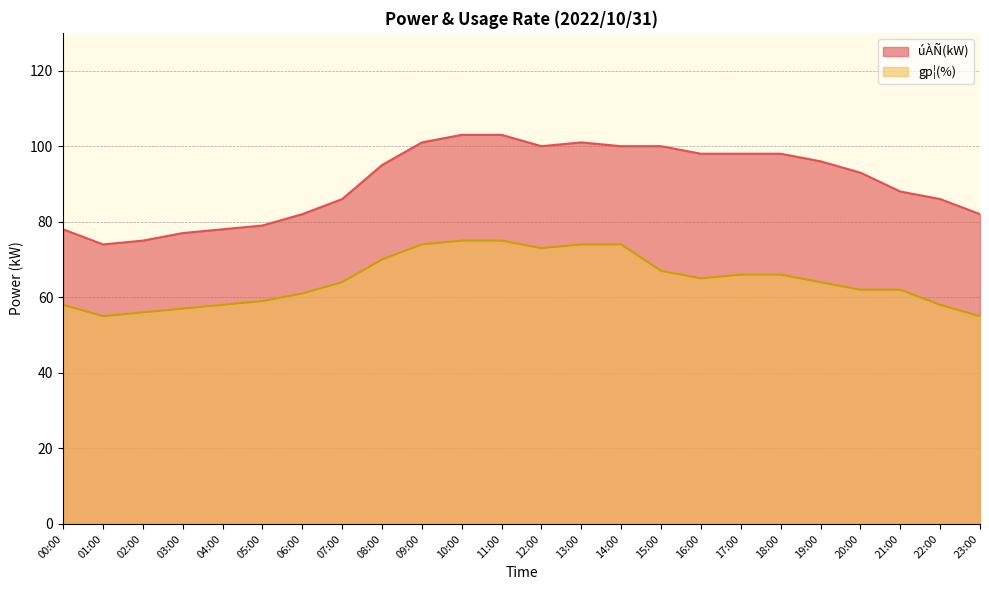

What is the greatest value displayed?

103